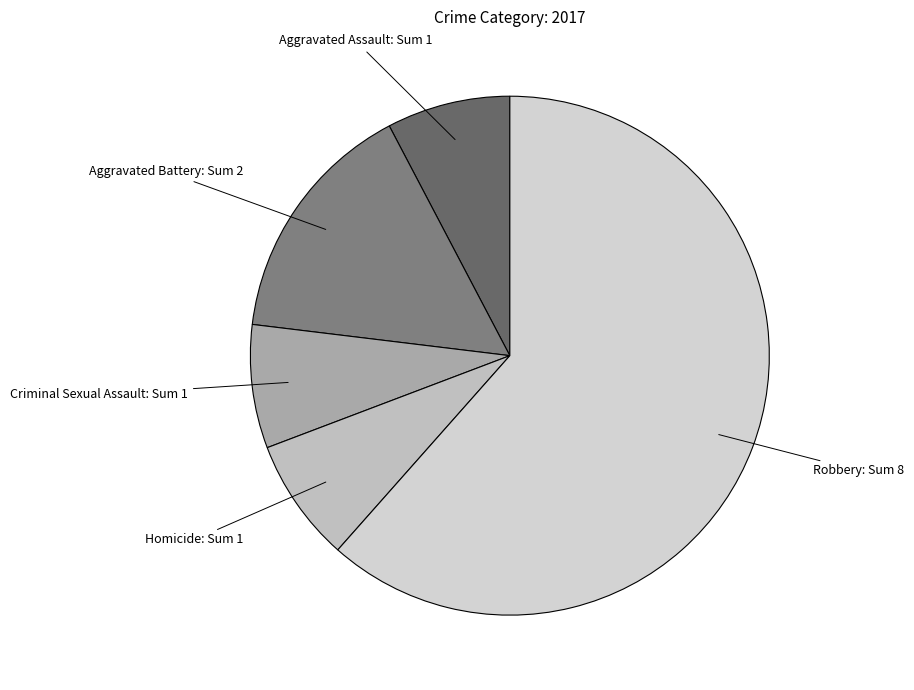

How many slices are in this pie chart?

5